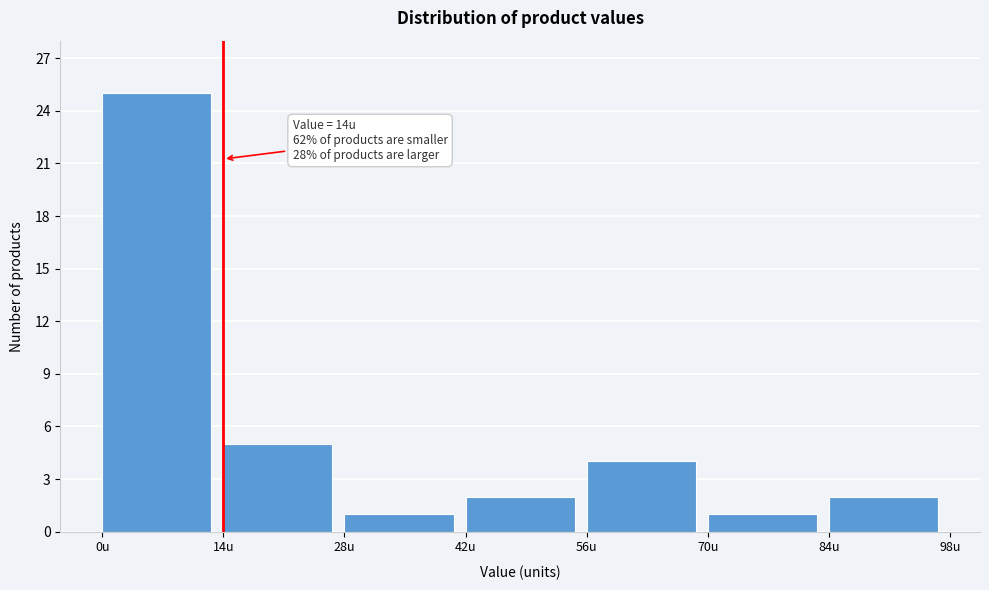

Over which range of the x-axis is the bar tallest?

0 to 14